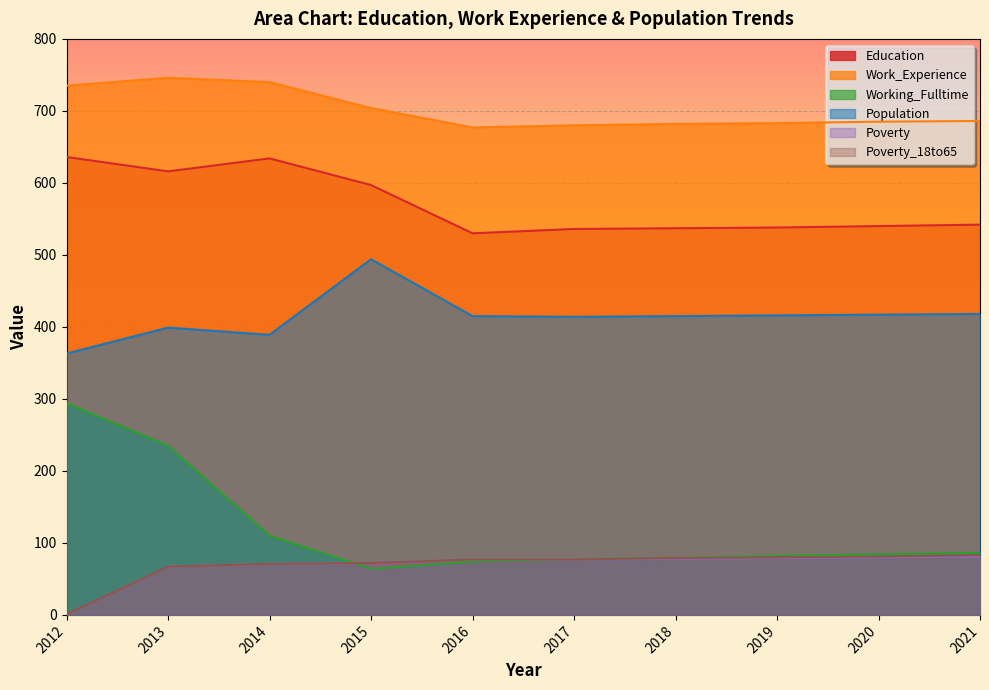

How many lines are shown in the chart?

6